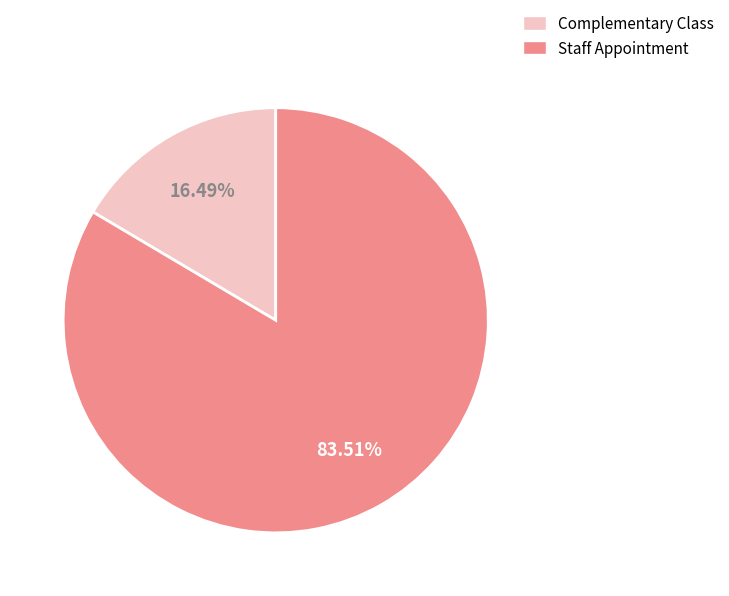

To the nearest percent, what portion does Complementary Class represent?

16%